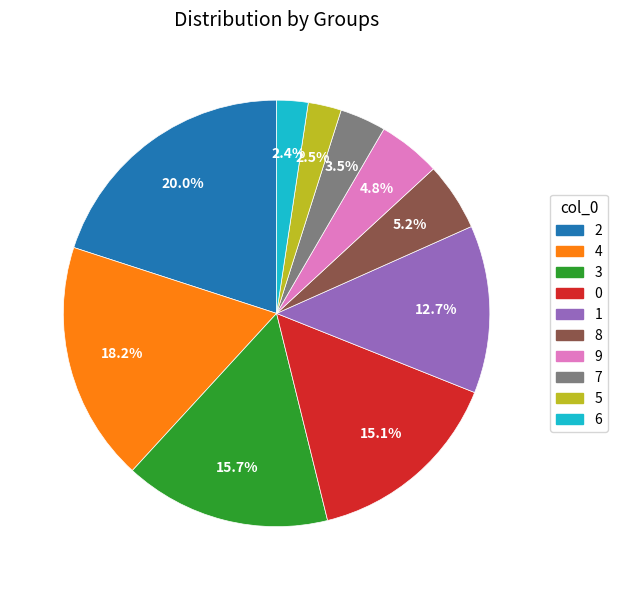

How many slices are in this pie chart?

10